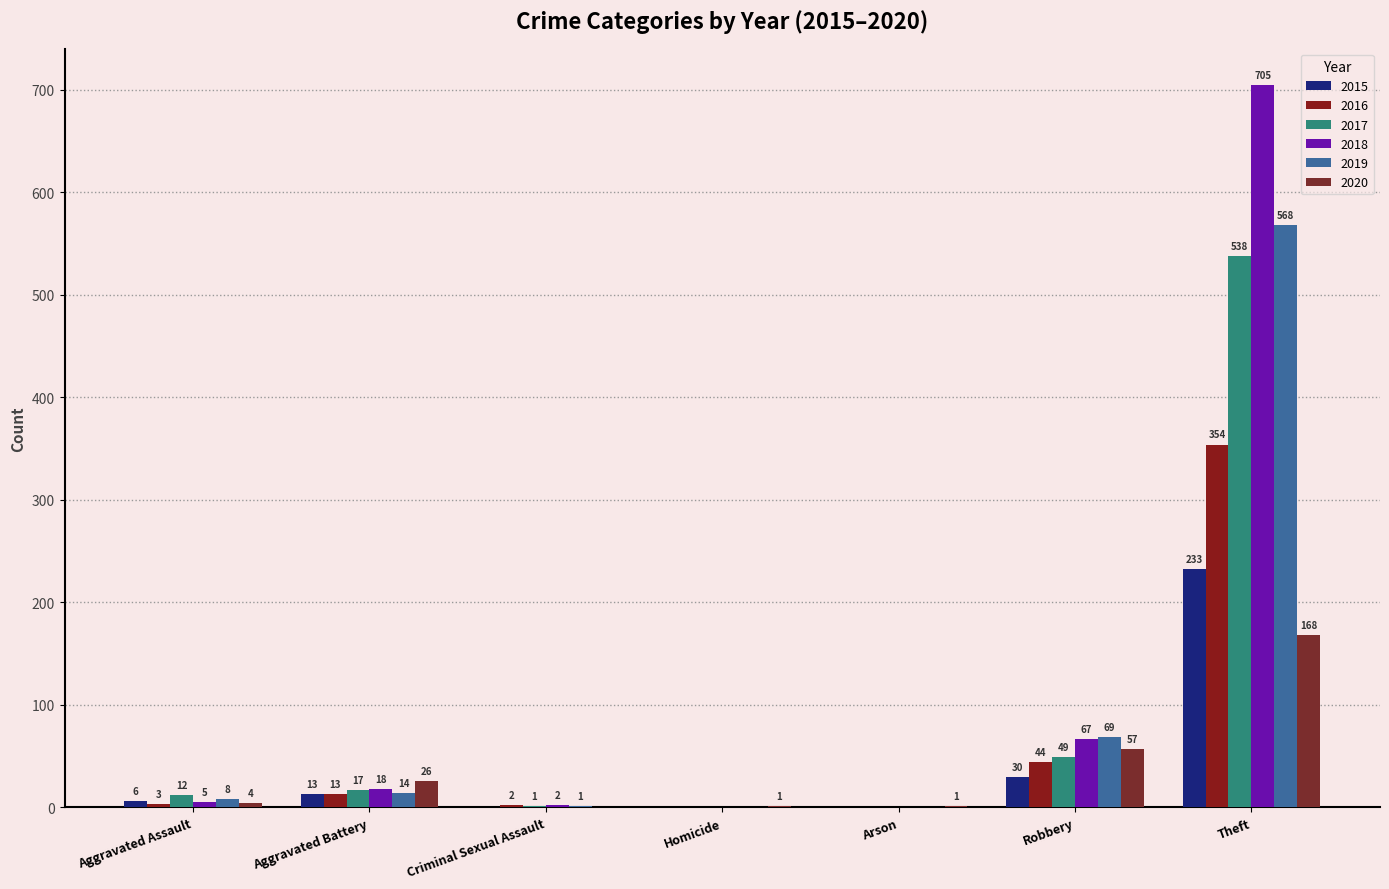

Are the bars grouped side by side (vs. stacked)?

Yes